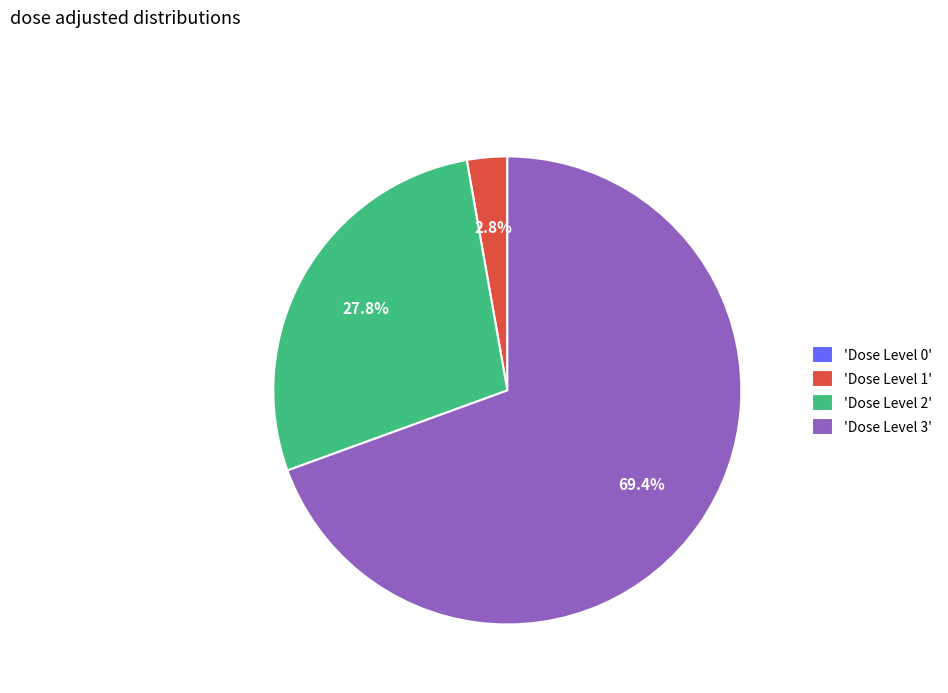

What is the ratio of the value at 'Dose Level 2' to the value at 'Dose Level 3'?

0.4